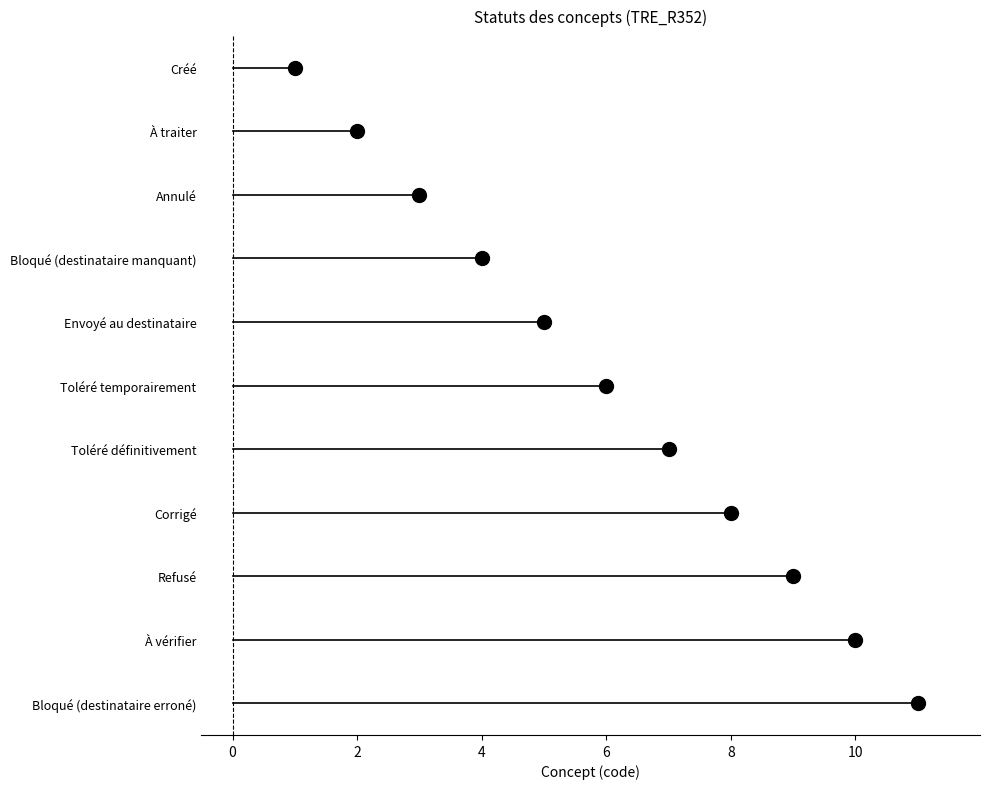

Which label corresponds to the smallest value in the chart?

Créé